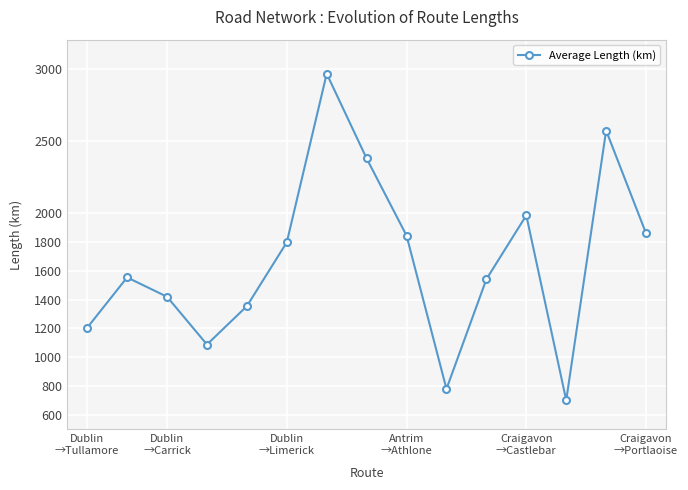

What is the maximum value shown in the chart?

2964.1